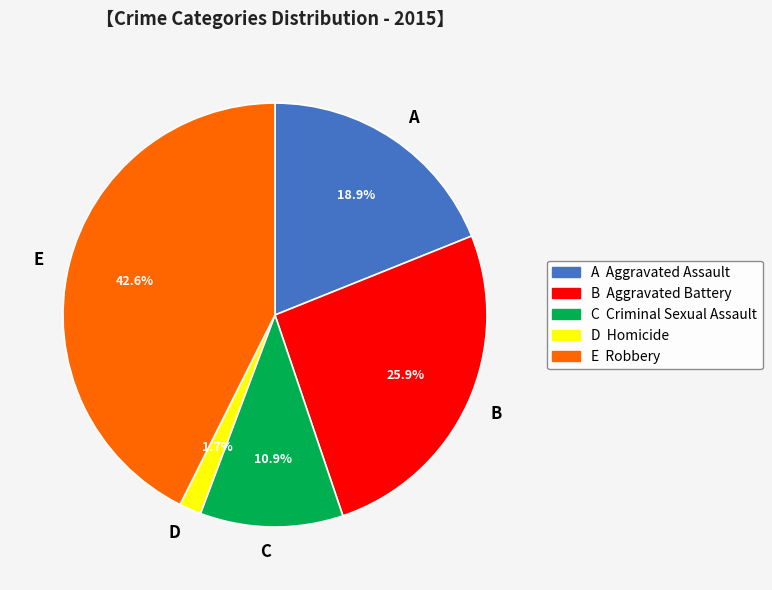

Does B account for over 50% of the chart?

No